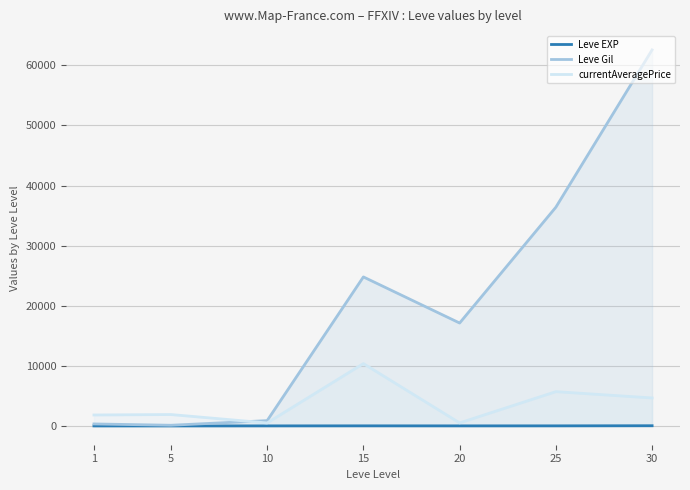

What is the value of the Leve Gil point at the 6th from the left?

36390